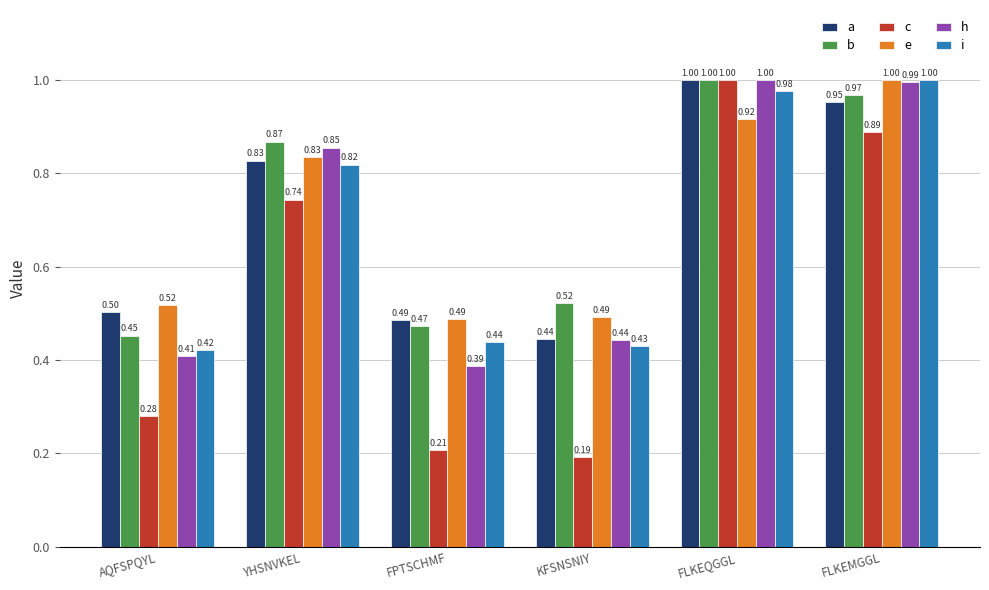

Between FLKEQGGL and FLKEMGGL, which series saw the biggest shift?

c